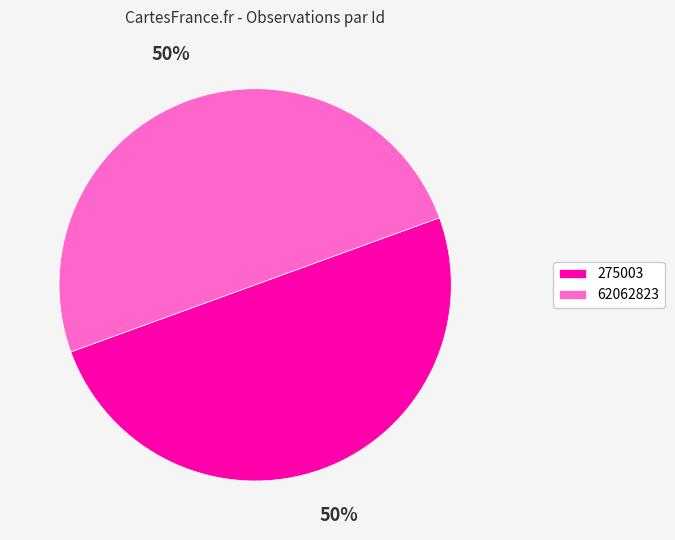

Is the sum of 275003 and 62062823 greater than half?

Yes